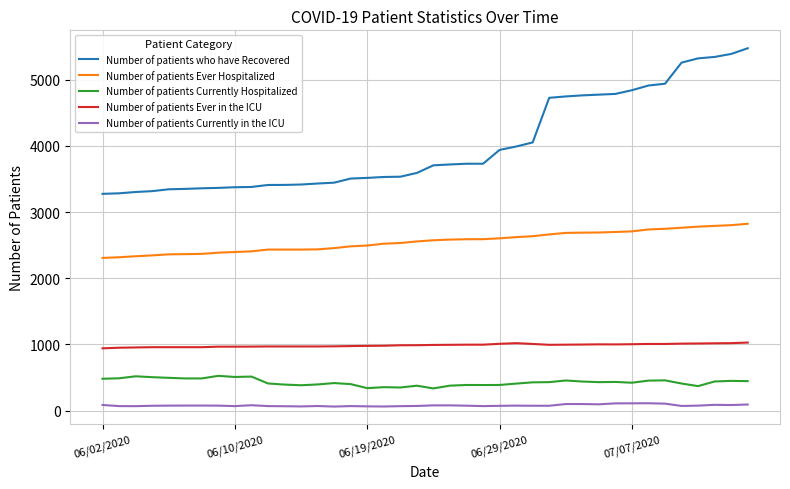

What is the lowest value of the Number of patients Currently Hospitalized series?

335